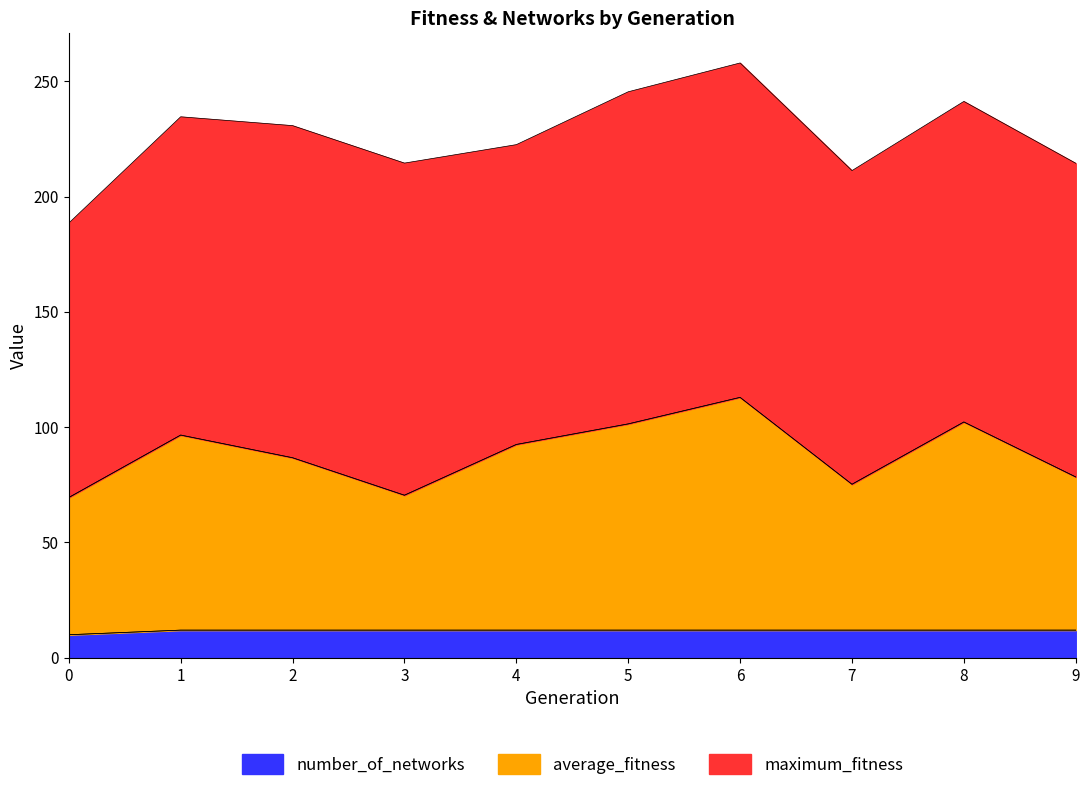

How many data points in number_of_networks are less than 12?

1